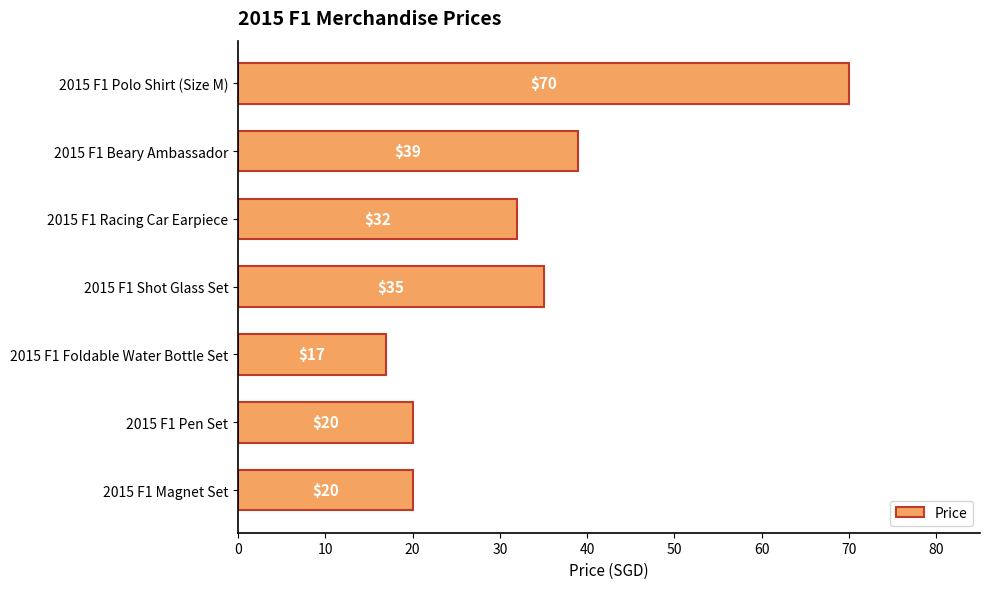

What is the maximum value shown in the chart?

70